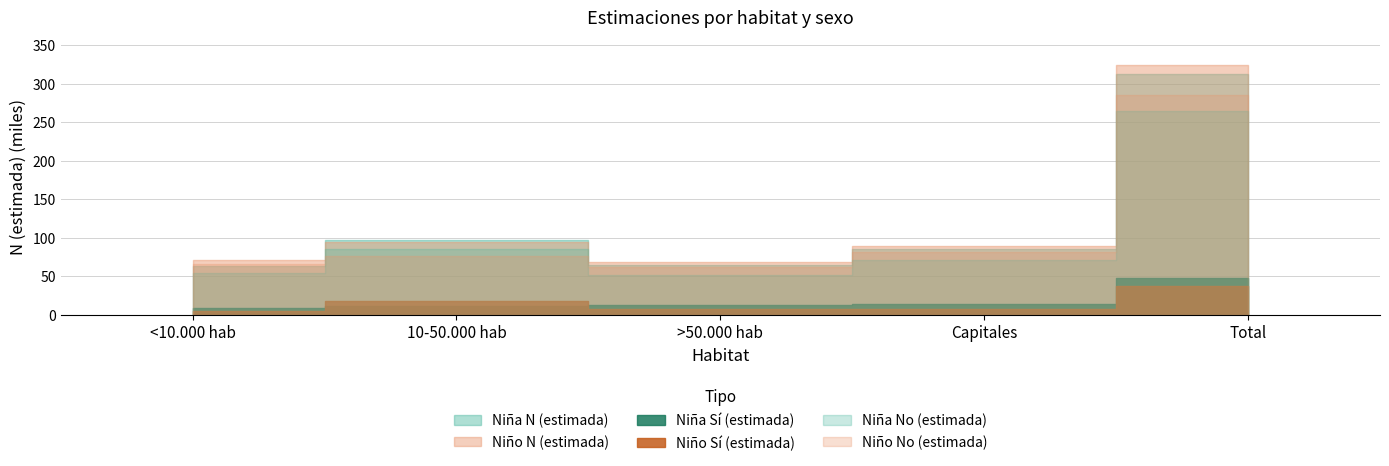

True or false: Niña No (estimada) and Niño N (estimada) intersect in this chart.

False